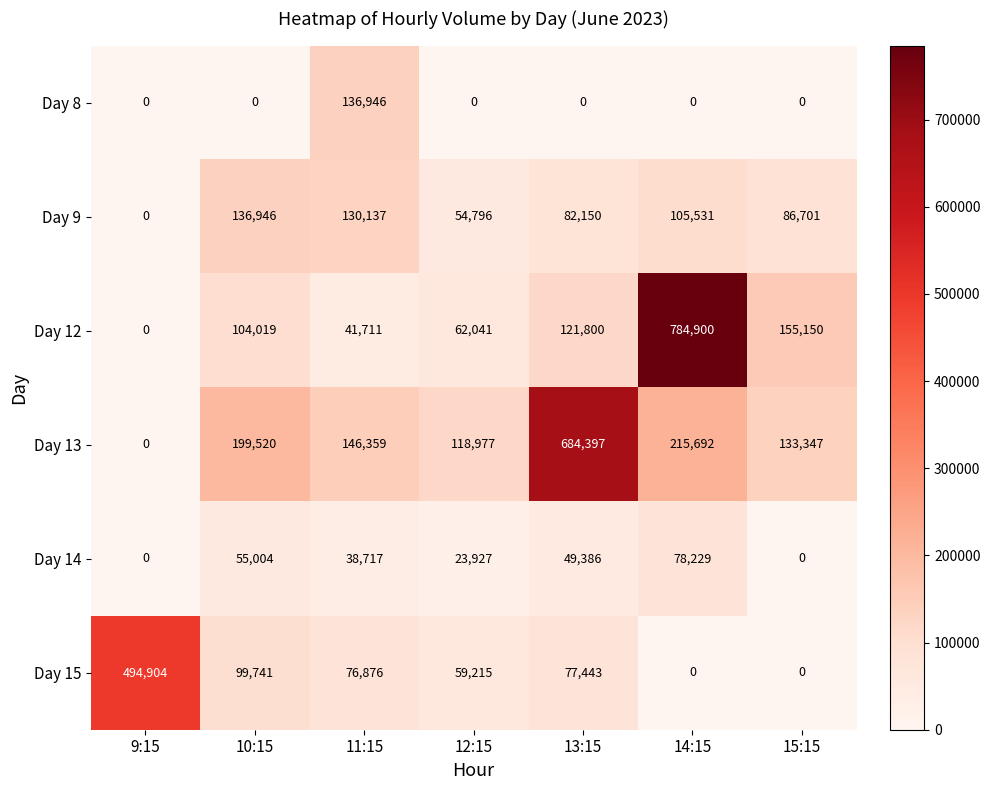

Which series has the widest spread of values?

Day 12